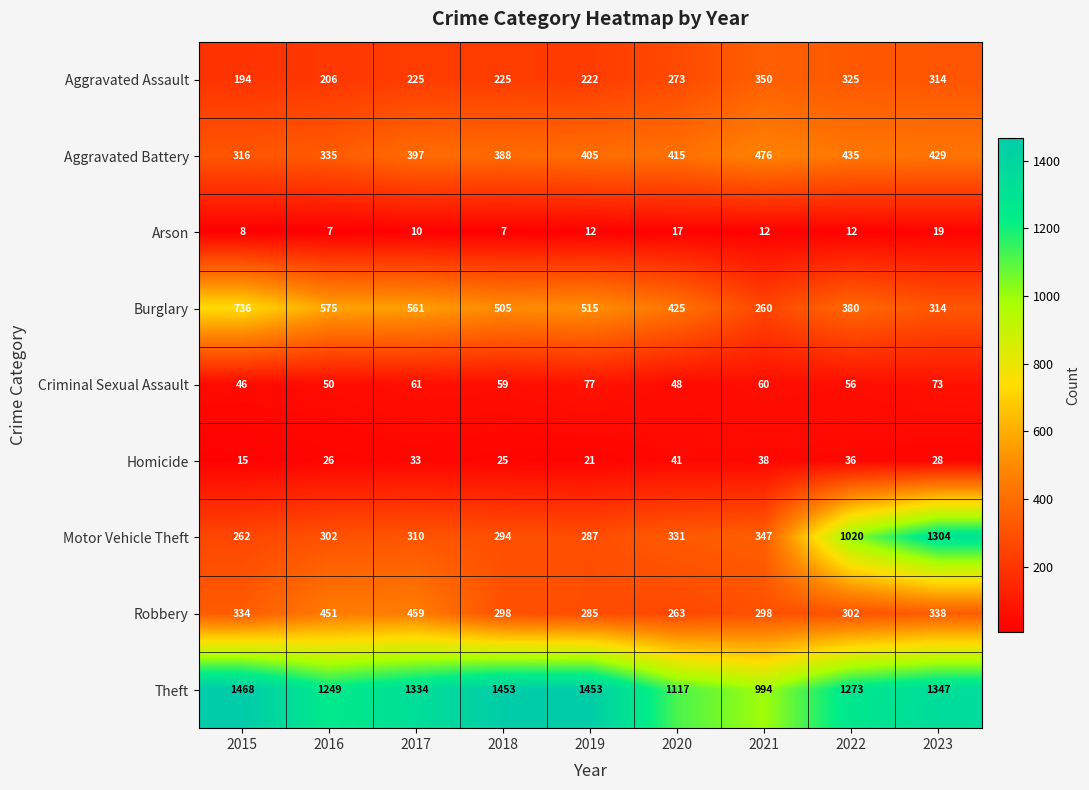

At 2016, list the series in order from largest to smallest.

Theft, Burglary, Robbery, Aggravated Battery, Motor Vehicle Theft, Aggravated Assault, Criminal Sexual Assault, Homicide, Arson